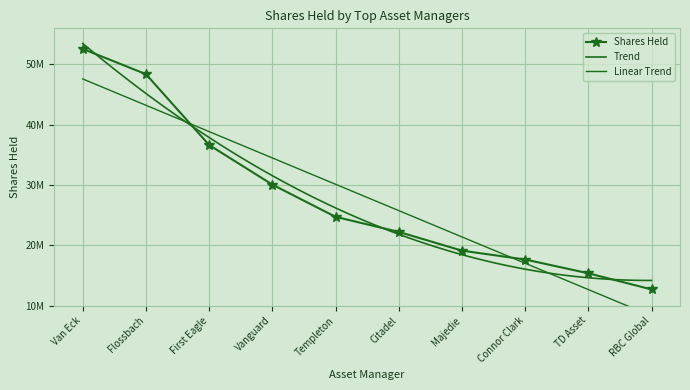

Which category has the highest value across all series?

Van Eck